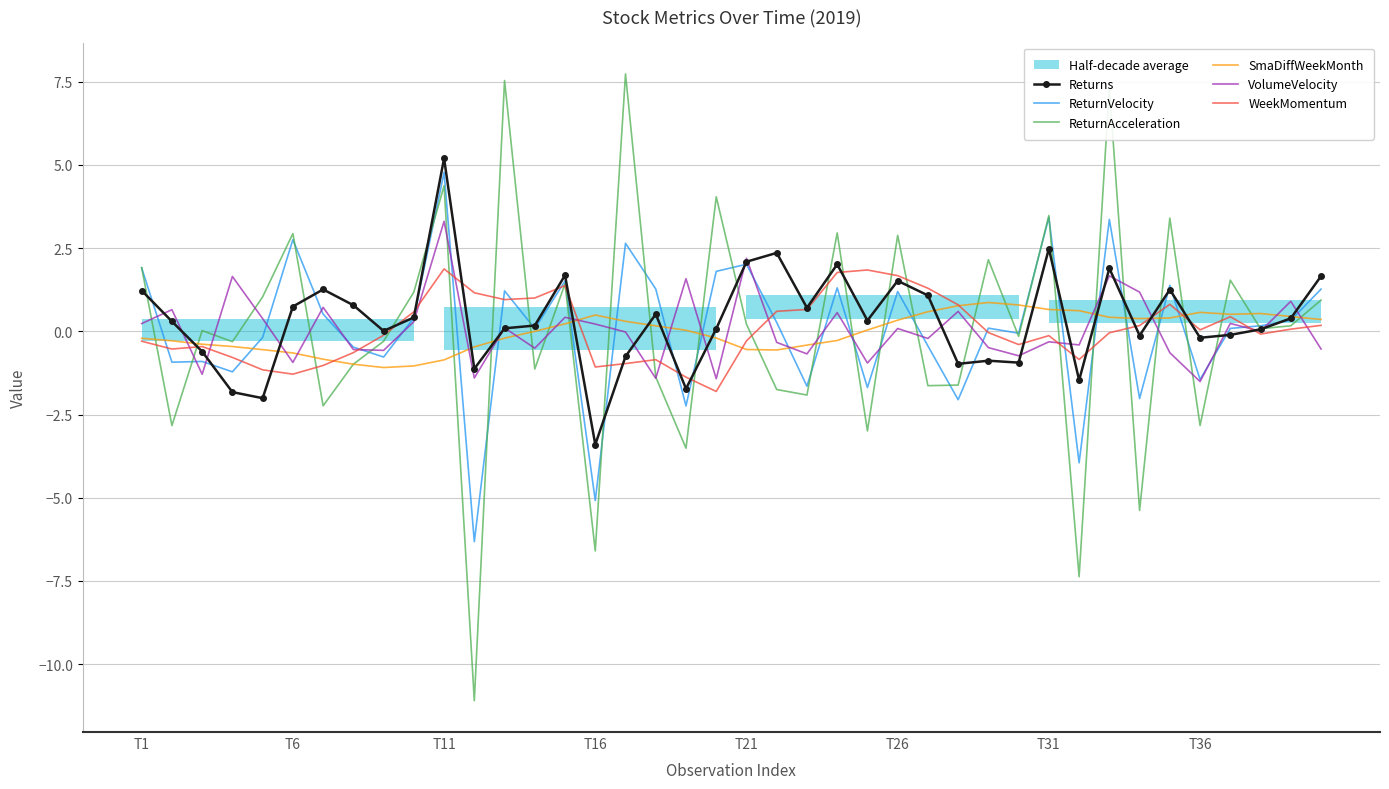

Rank the series by their maximum value, from lowest to highest.

SmaDiffWeekMonth, WeekMomentum, VolumeVelocity, ReturnVelocity, Returns, ReturnAcceleration